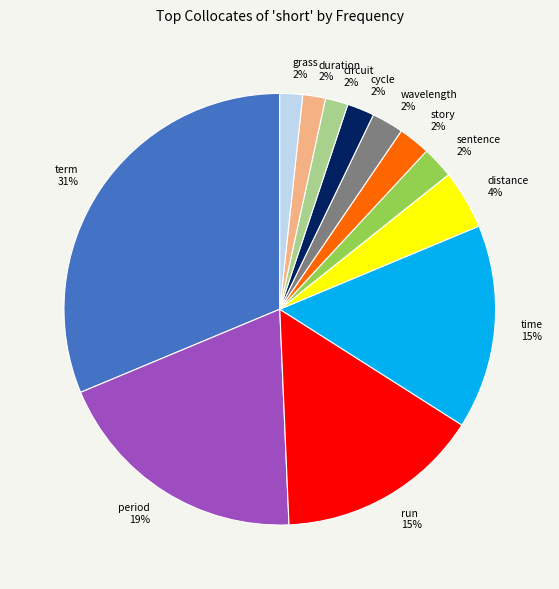

Which has a higher value, run or circuit?

run